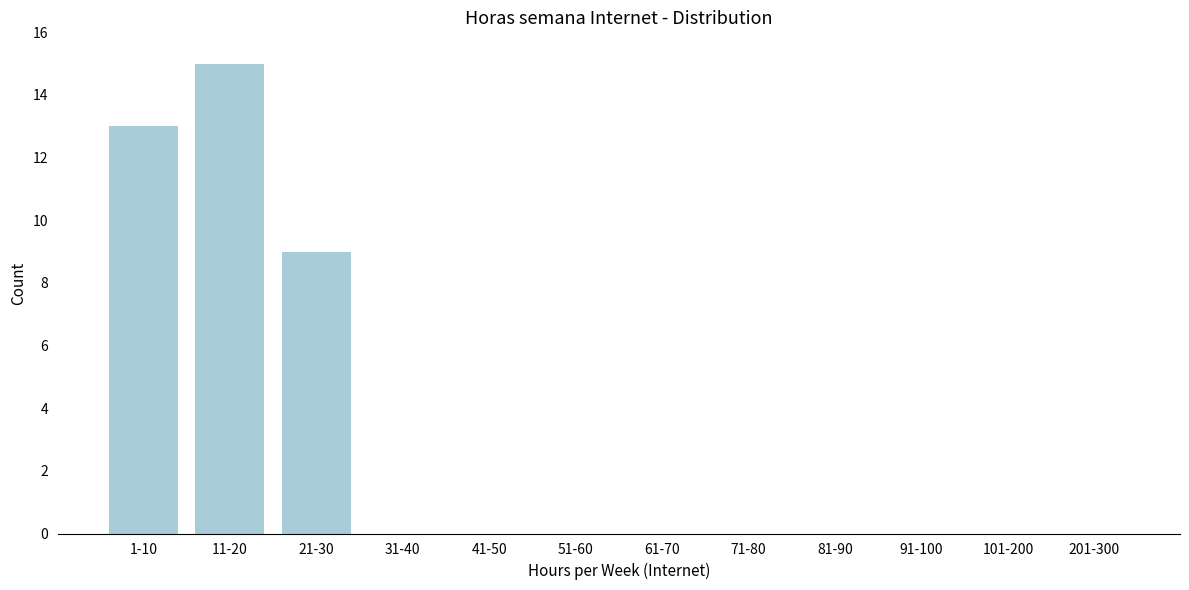

Reading left to right, what are all the values shown in this chart?

1-10=13	11-20=15	21-30=9	31-40=0	41-50=0	51-60=0	61-70=0	71-80=0	81-90=0	91-100=0	101-200=0	201-300=0